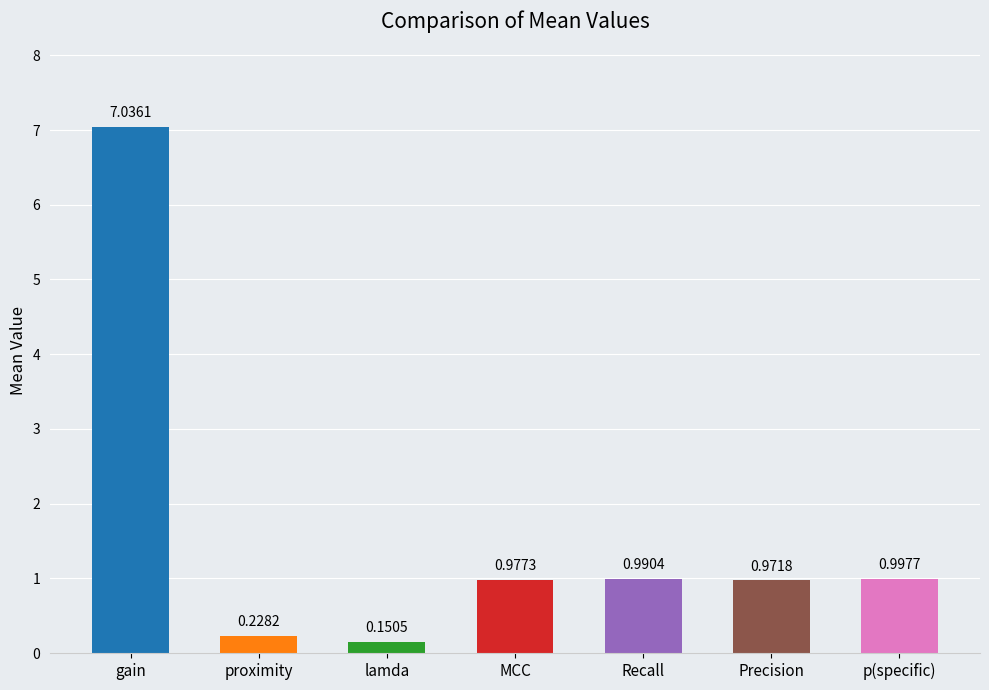

List the labels in order of value, smallest first.

lamda, proximity, Precision, MCC, Recall, p(specific), gain